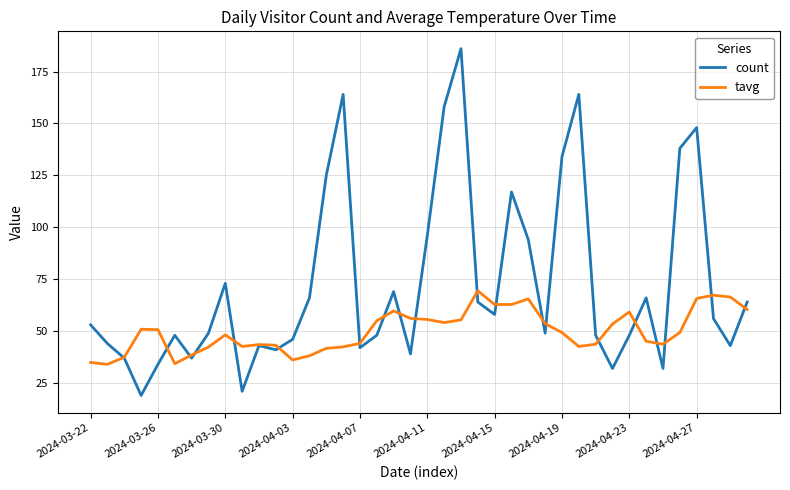

What is the difference between the maximum and minimum values in the tavg series?

35.4